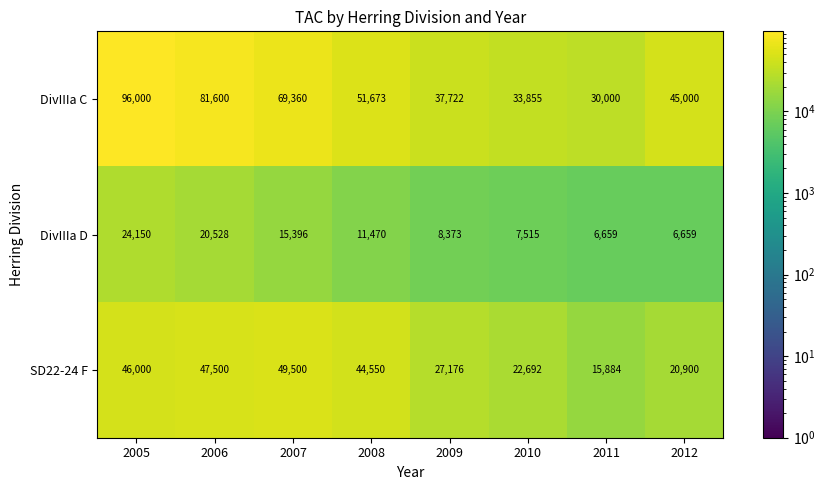

List the series in order of their overall mean, lowest first.

DivIIIa D, SD22-24 F, DivIIIa C